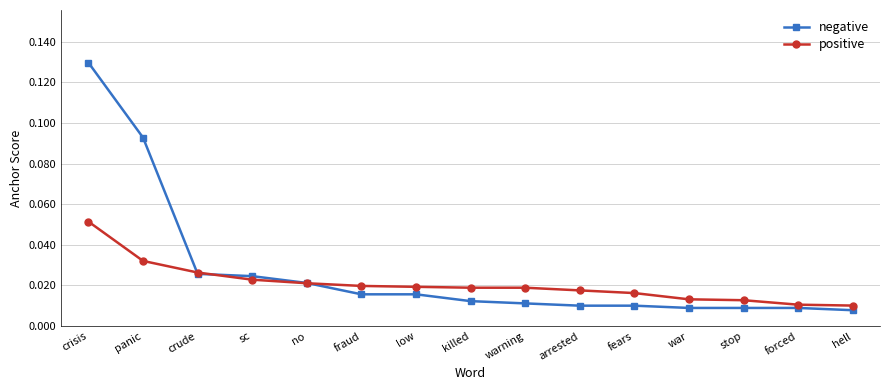

Which series has the largest range (max minus min)?

negative